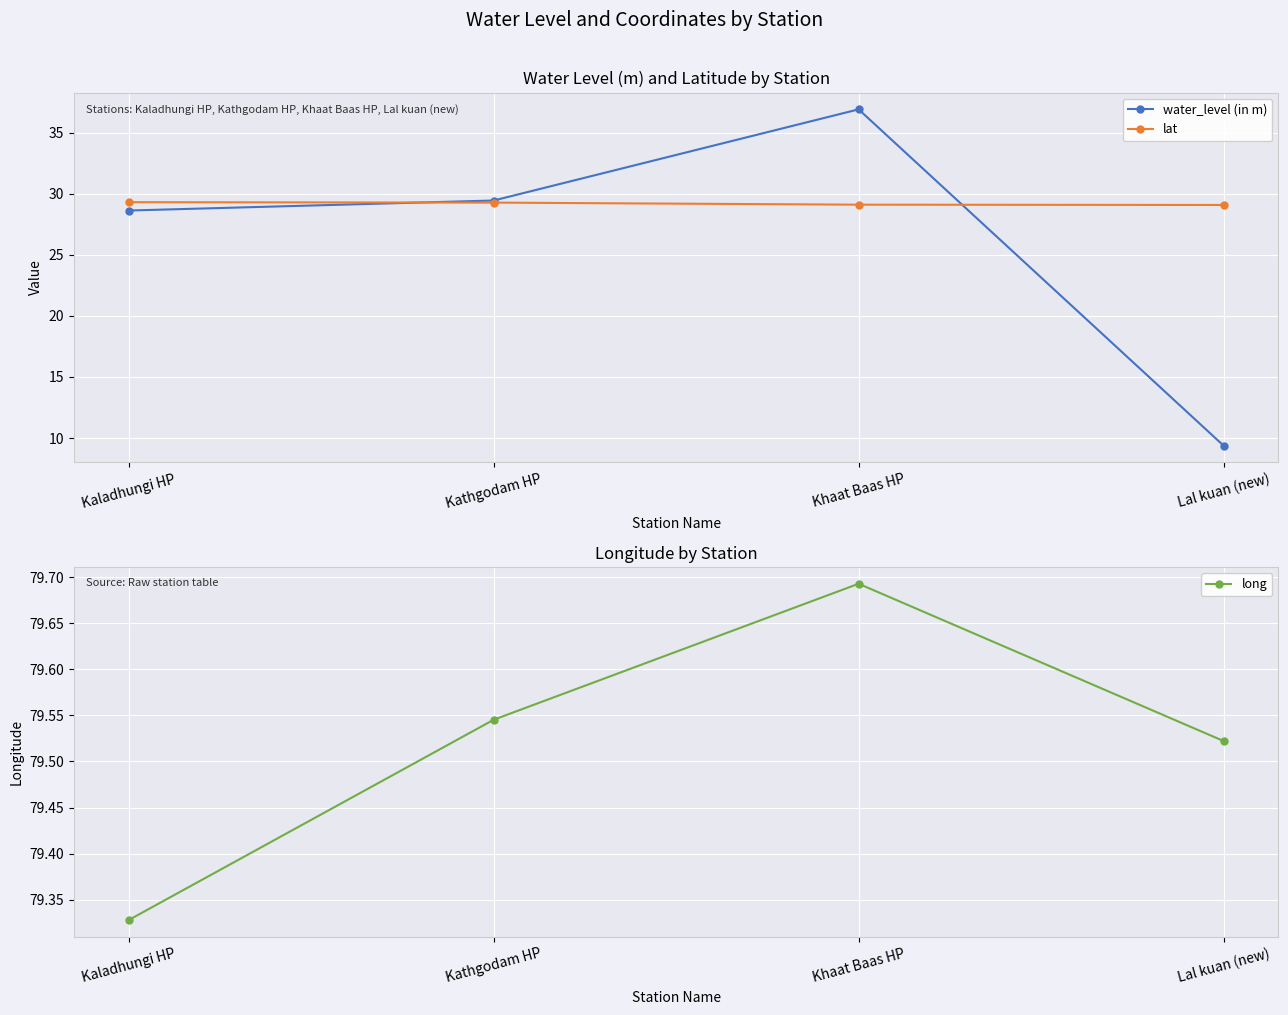

What is the smallest value displayed?

9.4